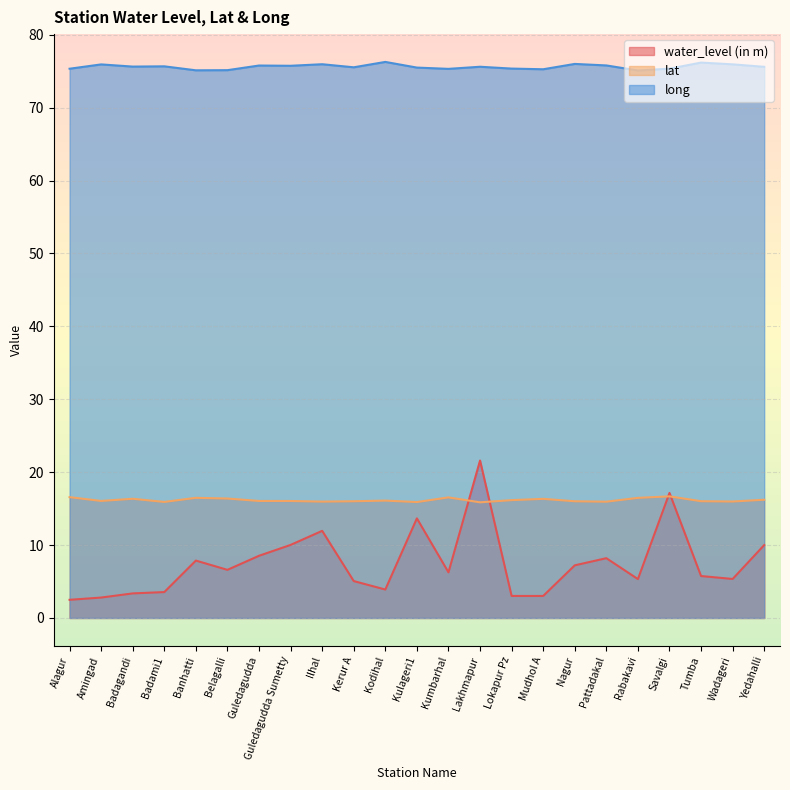

Reading left to right, transcribe all the data shown in this chart.

water_level (in m): 2.5	2.8	3.4	3.5	7.9	6.6	8.5	10.0	11.9	5.1	3.9	13.7	6.3	21.6	3.0	3.0	7.2	8.2	5.3	17.1	5.8	5.3	10.0
lat: 16.6	16.1	16.4	15.9	16.5	16.4	16.1	16.0	16.0	16.0	16.1	15.9	16.5	15.9	16.2	16.3	16.0	15.9	16.5	16.7	16.0	16.0	16.2
long: 75.3	75.9	75.6	75.7	75.1	75.2	75.8	75.8	76.0	75.5	76.3	75.5	75.3	75.6	75.4	75.3	76.0	75.8	75.1	75.4	76.2	76.0	75.6